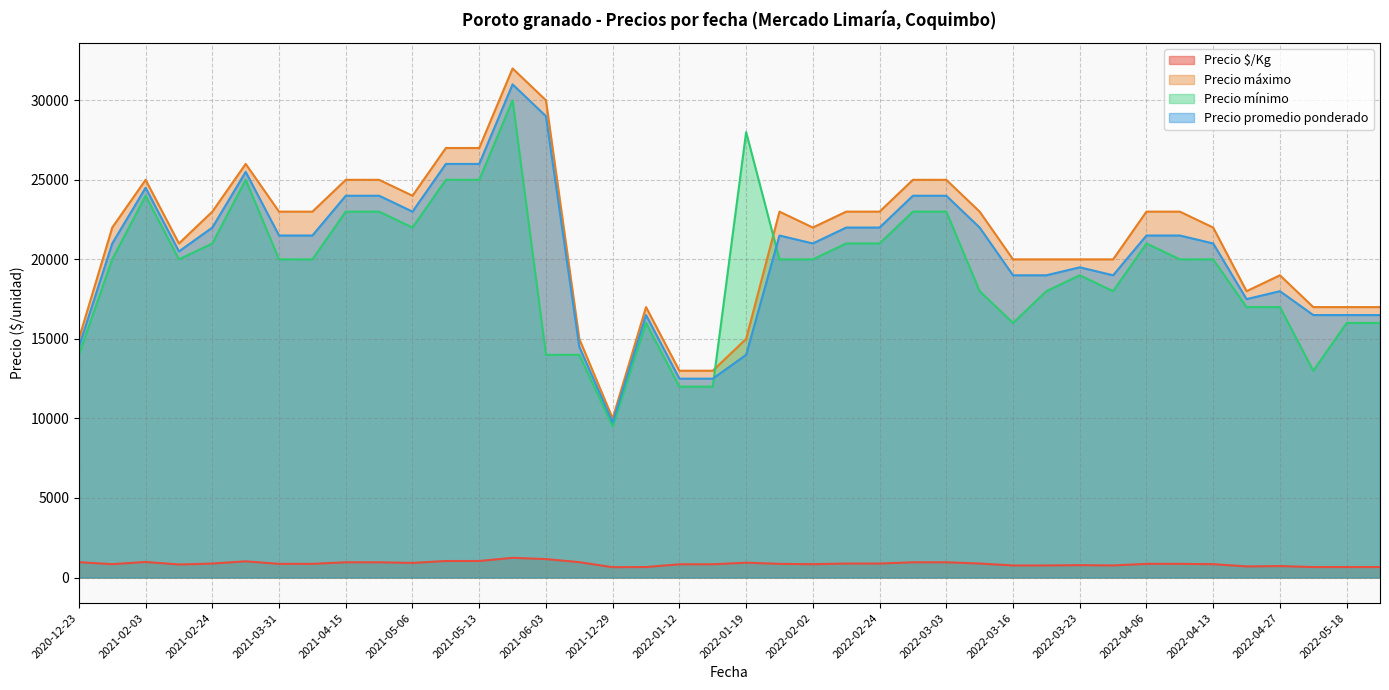

What is the difference between the maximum and minimum values in the Precio promedio ponderado series?

21250